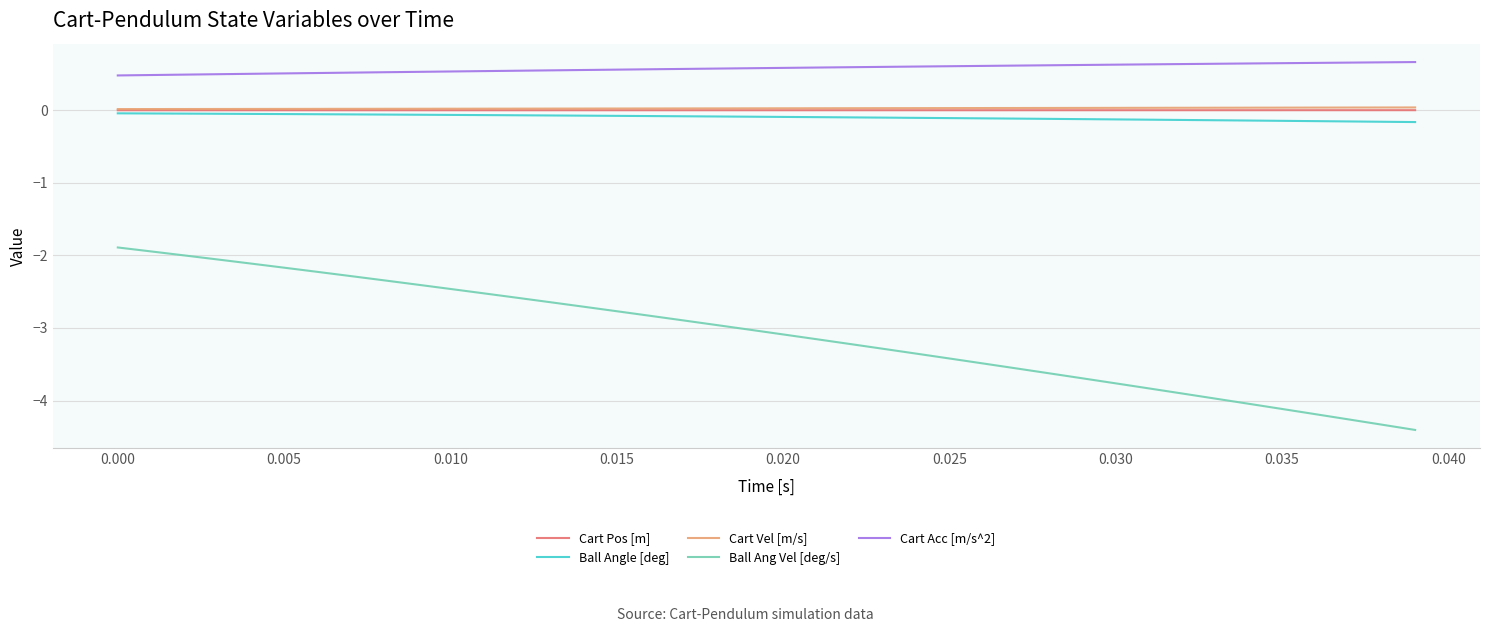

How many lines are shown in the chart?

5